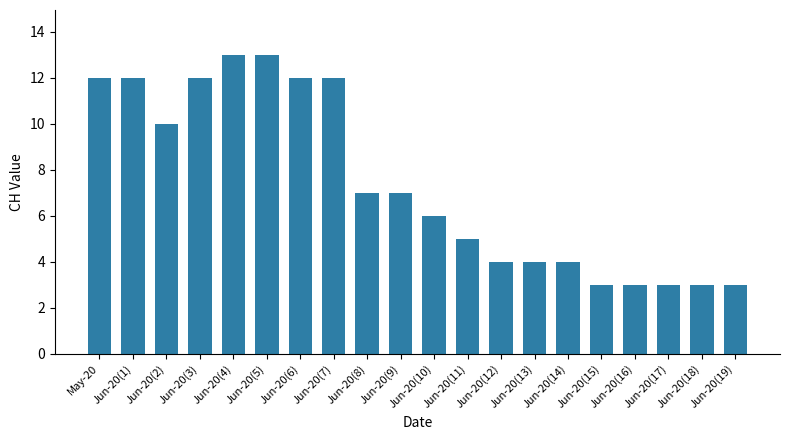

What is the label of the 17th bar from the right?

Jun-20(3)